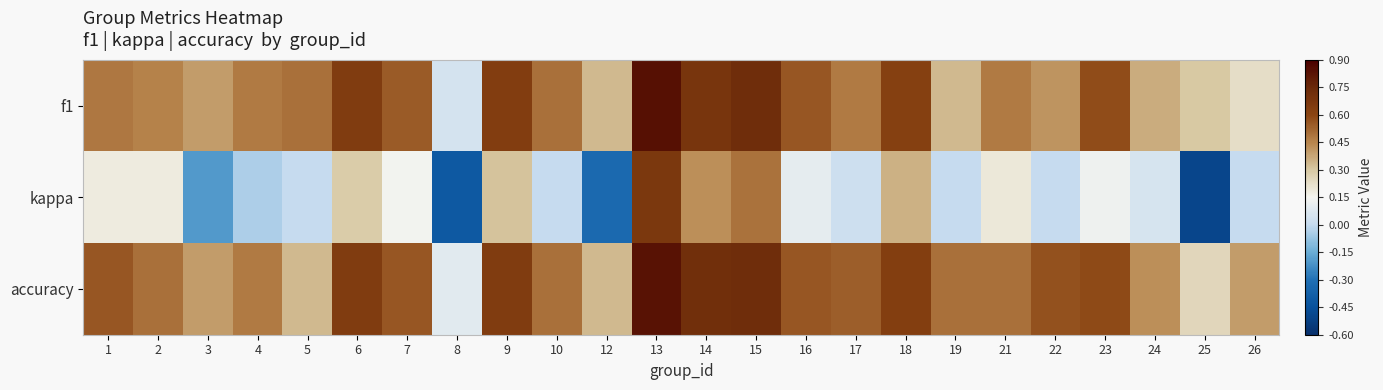

Rank the series at 16 from lowest to highest value.

kappa, f1, accuracy